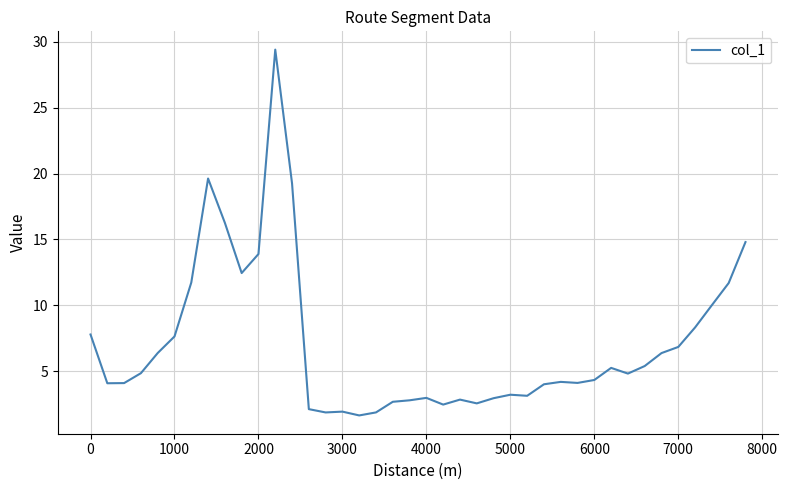

What is the difference between the maximum and minimum values?

27.7